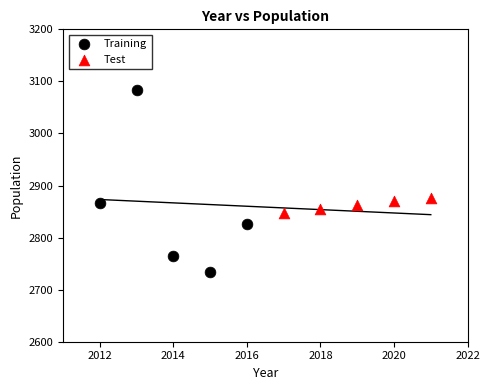

Which series contains the highest Y value?

Training